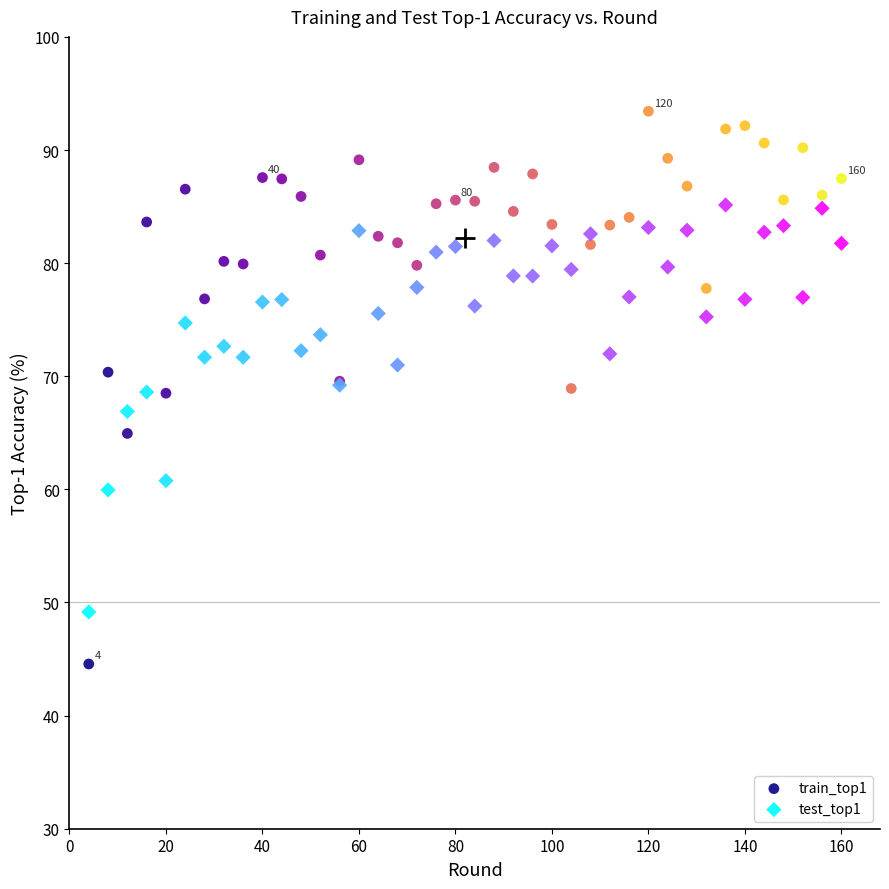

Which series contains the highest Y value?

train_top1